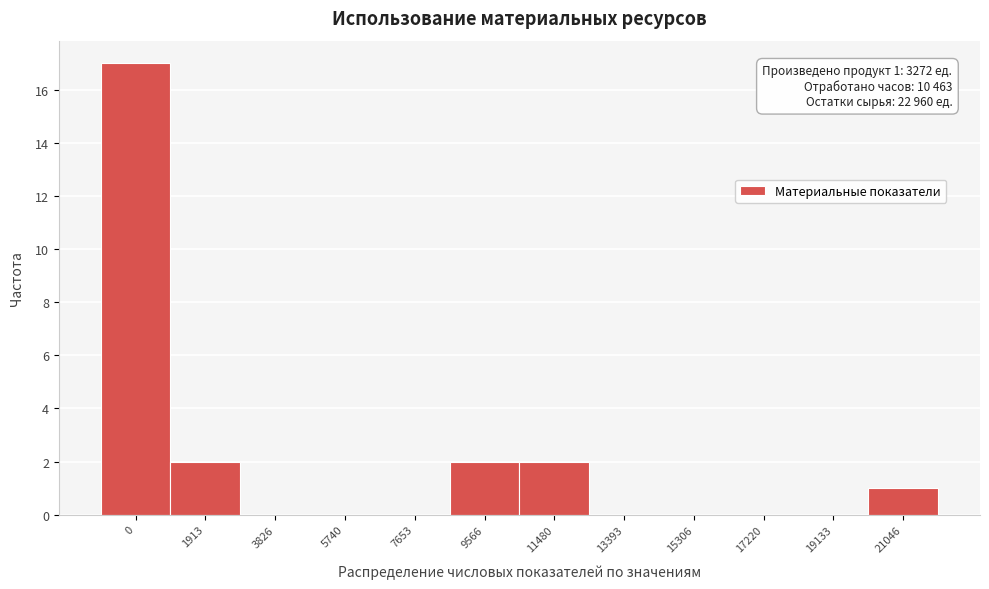

Reading right to left, list all the values displayed in this chart.

21046=1	19133=0	17220=0	15306=0	13393=0	11480=2	9566=2	7653=0	5740=0	3826=0	1913=2	0=17